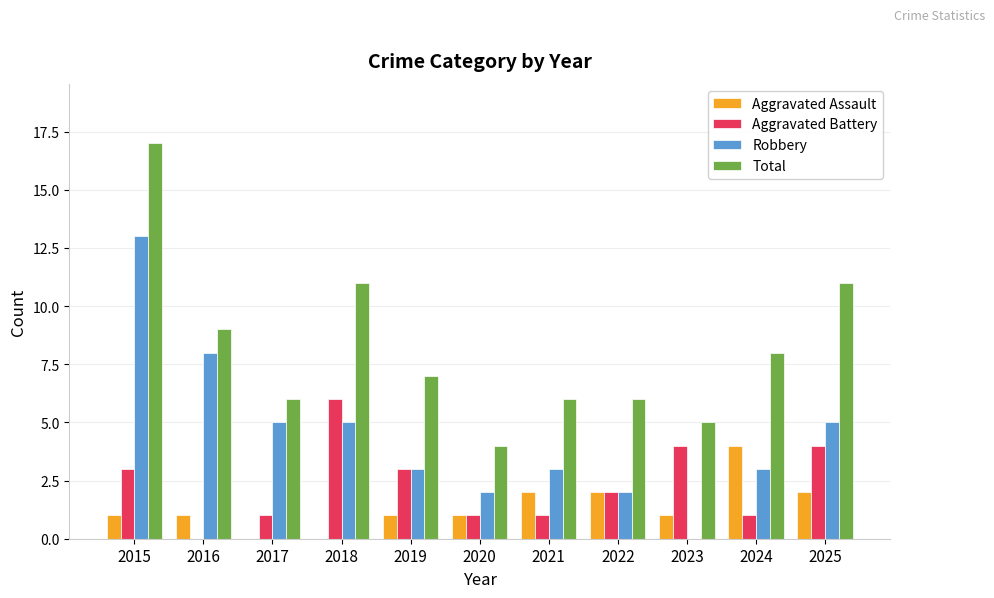

The value of Aggravated Battery at 2020 is 2. True or false?

False